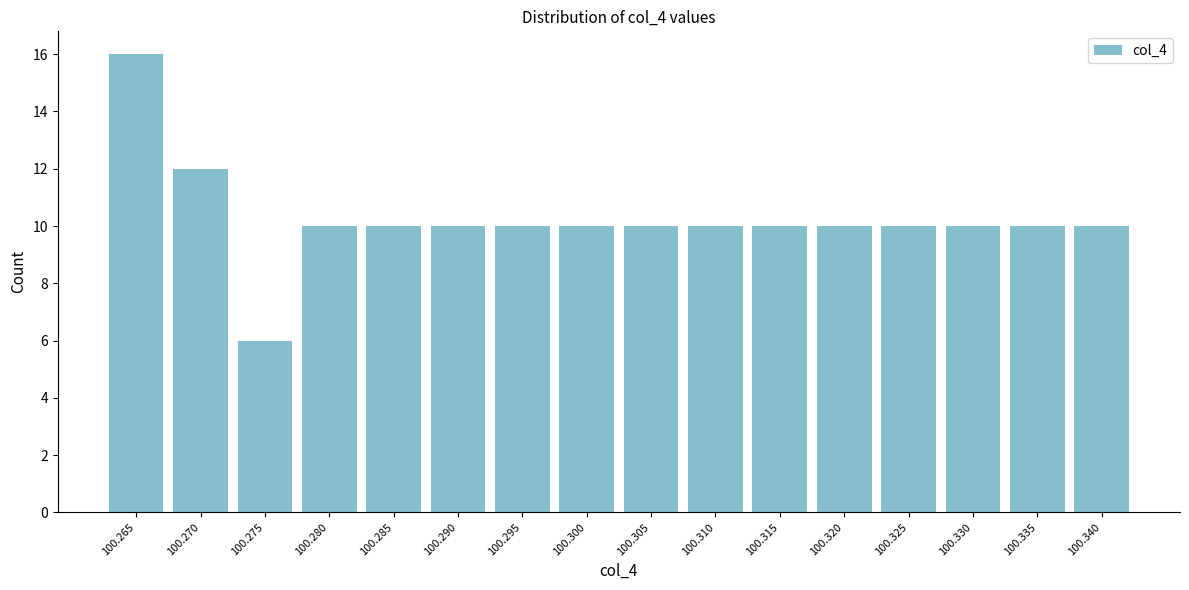

Reading left to right, list all the values displayed in this chart.

16	12	6	10	10	10	10	10	10	10	10	10	10	10	10	10